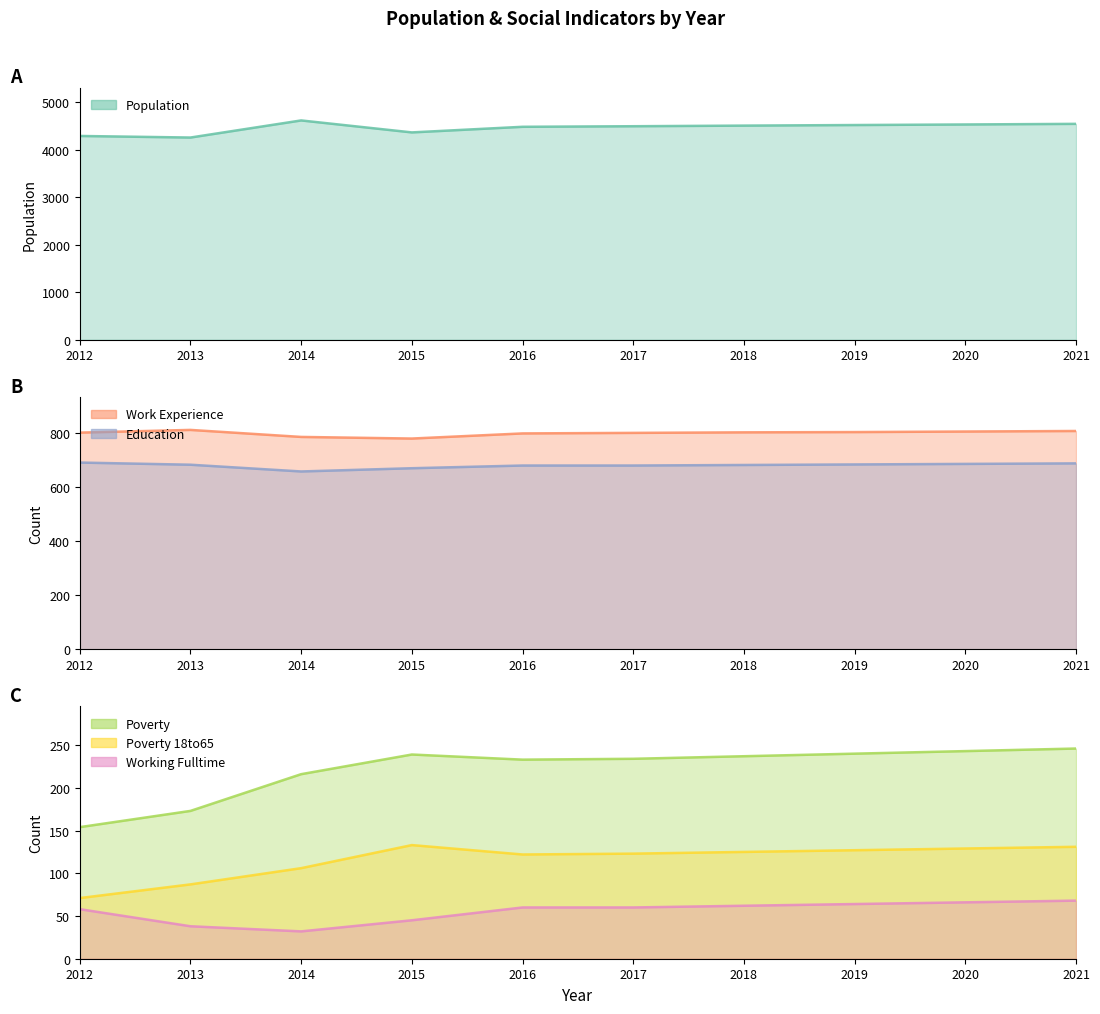

What is the greatest value displayed?

4617